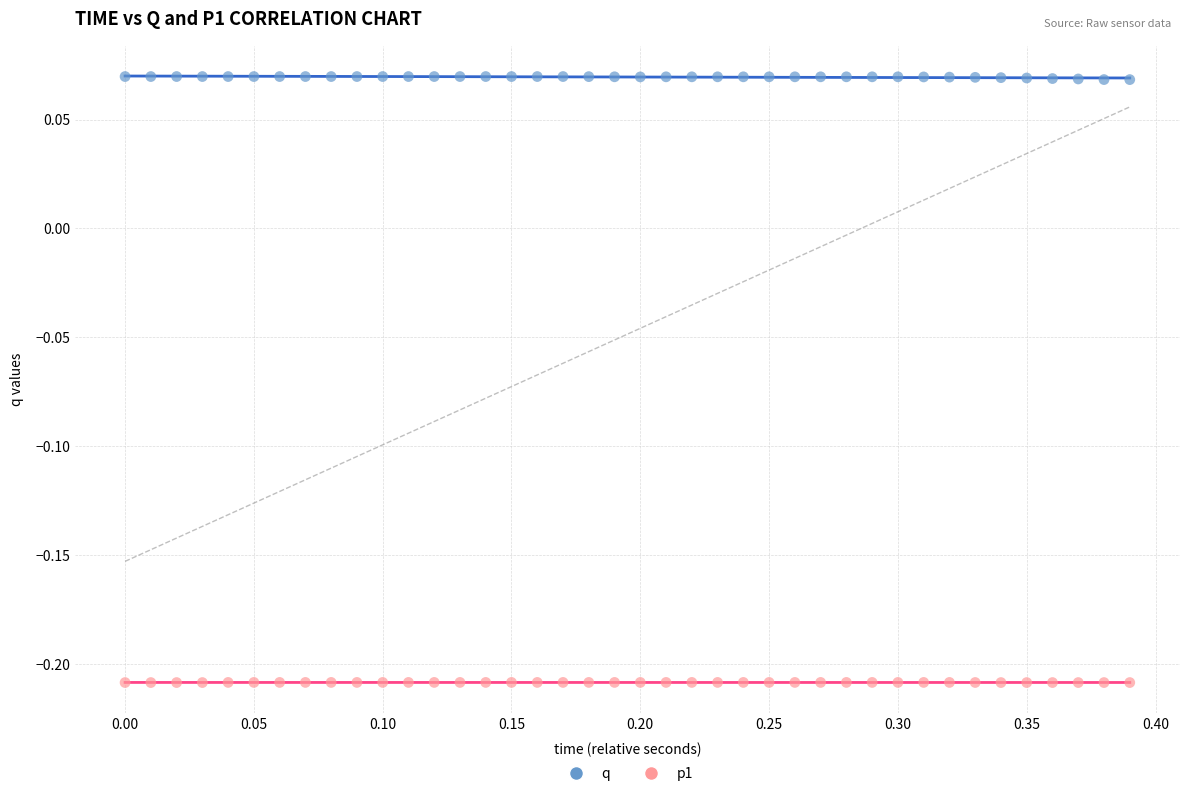

Across all data points, what is the range of Y values (max minus min)?

0.3